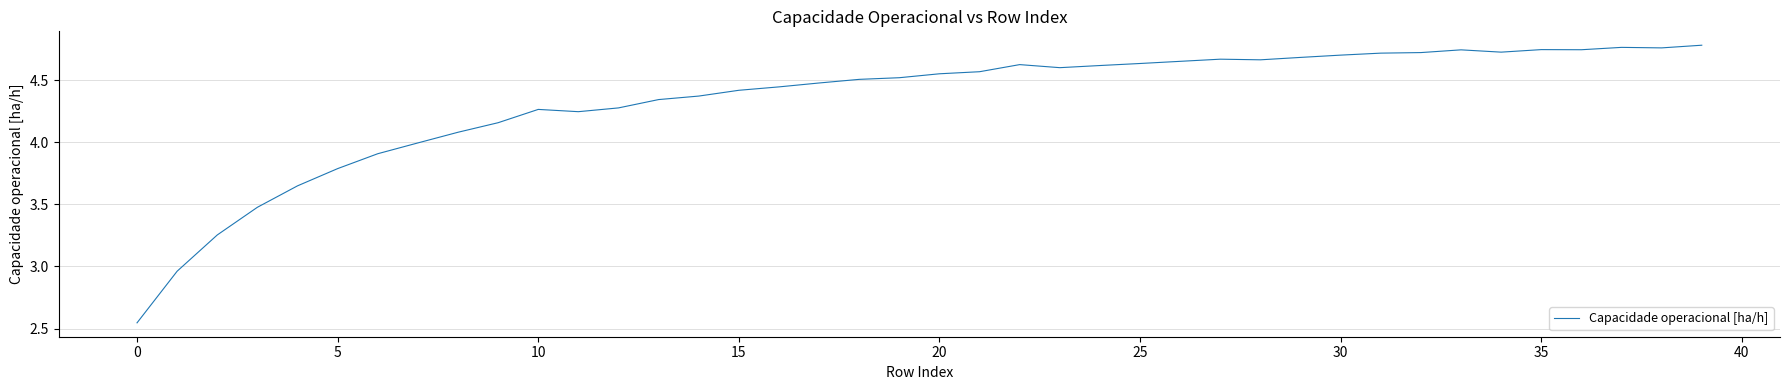

What is the difference between the maximum and minimum values?

2.2